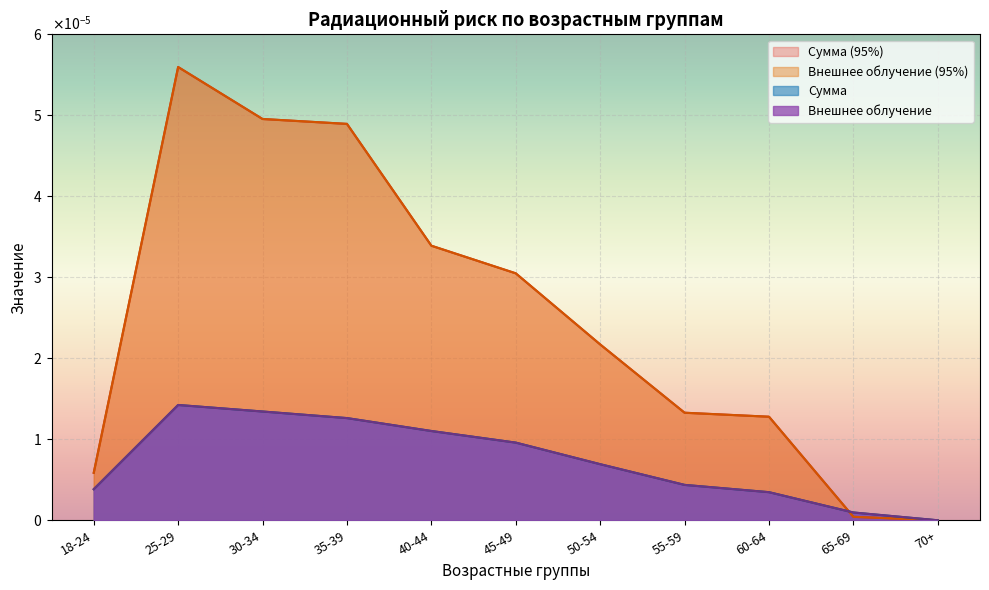

At which label is Внешнее облучение (95%) closest to 0?

70+